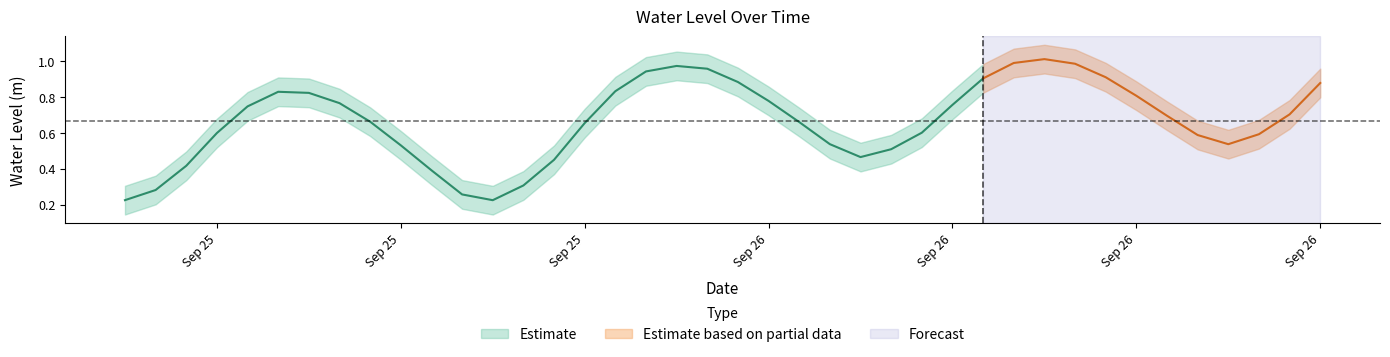

What is the difference between the maximum and minimum values?

0.8